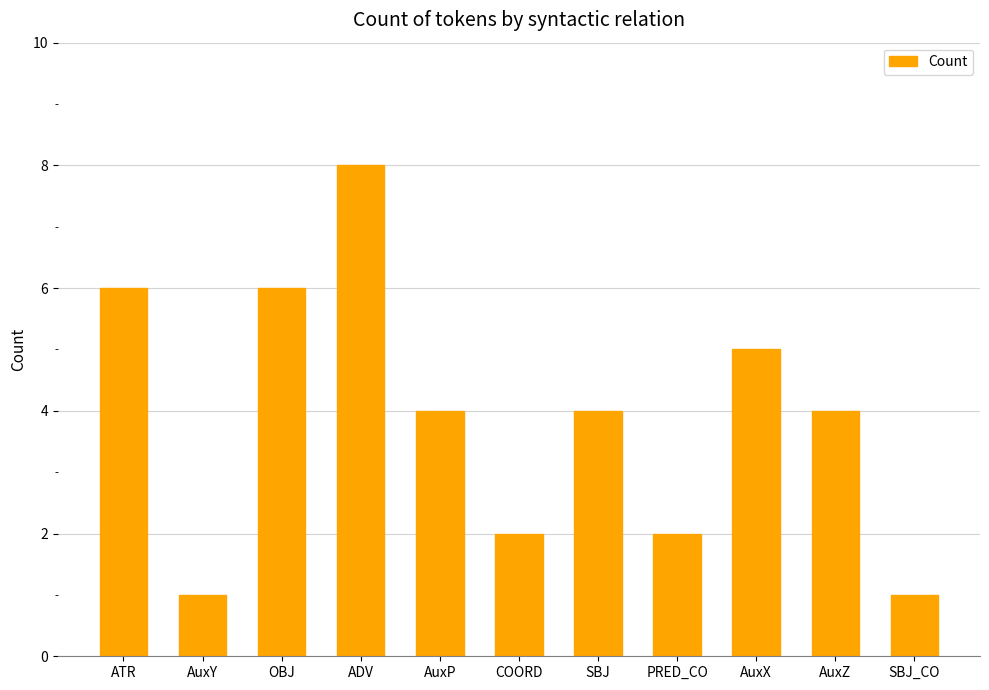

Reading left to right, transcribe all the data shown in this chart.

ATR=6	AuxY=1	OBJ=6	ADV=8	AuxP=4	COORD=2	SBJ=4	PRED_CO=2	AuxX=5	AuxZ=4	SBJ_CO=1